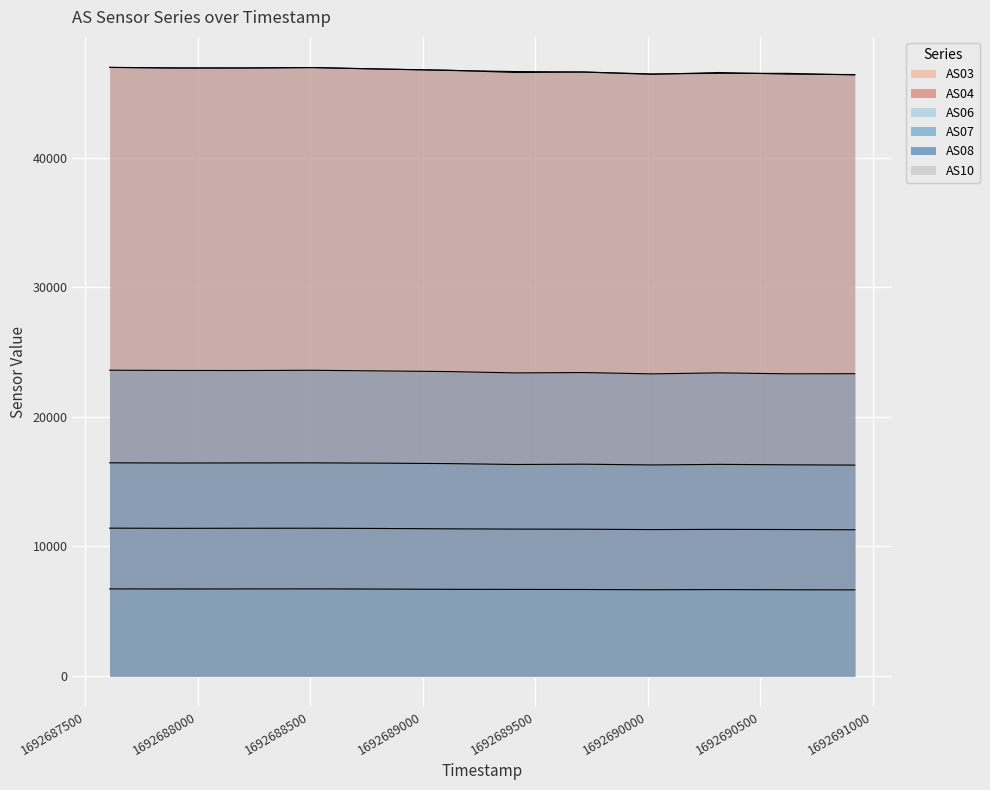

Where is the first local minimum for AS03?

1692687909